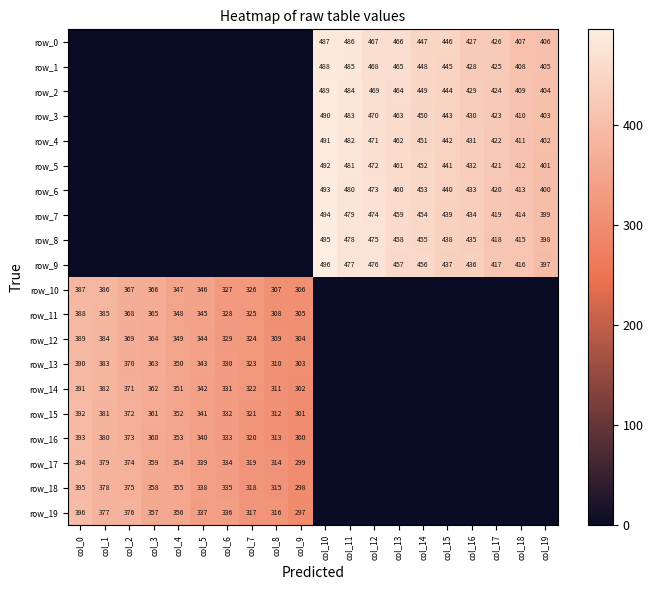

Reading left to right, extract all data points from this chart.

row_0: col_0=0.0	col_1=0.0	col_2=0.0	col_3=0.0	col_4=0.0	col_5=0.0	col_6=0.0	col_7=0.0	col_8=0.0	col_9=0.0	col_10=487.0	col_11=486.0	col_12=467.0	col_13=466.0	col_14=447.0	col_15=446.0	col_16=427.0	col_17=426.0	col_18=407.0	col_19=406.0
row_1: col_0=0.0	col_1=0.0	col_2=0.0	col_3=0.0	col_4=0.0	col_5=0.0	col_6=0.0	col_7=0.0	col_8=0.0	col_9=0.0	col_10=488.0	col_11=485.0	col_12=468.0	col_13=465.0	col_14=448.0	col_15=445.0	col_16=428.0	col_17=425.0	col_18=408.0	col_19=405.0
row_2: col_0=0.0	col_1=0.0	col_2=0.0	col_3=0.0	col_4=0.0	col_5=0.0	col_6=0.0	col_7=0.0	col_8=0.0	col_9=0.0	col_10=489.0	col_11=484.0	col_12=469.0	col_13=464.0	col_14=449.0	col_15=444.0	col_16=429.0	col_17=424.0	col_18=409.0	col_19=404.0
row_3: col_0=0.0	col_1=0.0	col_2=0.0	col_3=0.0	col_4=0.0	col_5=0.0	col_6=0.0	col_7=0.0	col_8=0.0	col_9=0.0	col_10=490.0	col_11=483.0	col_12=470.0	col_13=463.0	col_14=450.0	col_15=443.0	col_16=430.0	col_17=423.0	col_18=410.0	col_19=403.0
row_4: col_0=0.0	col_1=0.0	col_2=0.0	col_3=0.0	col_4=0.0	col_5=0.0	col_6=0.0	col_7=0.0	col_8=0.0	col_9=0.0	col_10=491.0	col_11=482.0	col_12=471.0	col_13=462.0	col_14=451.0	col_15=442.0	col_16=431.0	col_17=422.0	col_18=411.0	col_19=402.0
row_5: col_0=0.0	col_1=0.0	col_2=0.0	col_3=0.0	col_4=0.0	col_5=0.0	col_6=0.0	col_7=0.0	col_8=0.0	col_9=0.0	col_10=492.0	col_11=481.0	col_12=472.0	col_13=461.0	col_14=452.0	col_15=441.0	col_16=432.0	col_17=421.0	col_18=412.0	col_19=401.0
row_6: col_0=0.0	col_1=0.0	col_2=0.0	col_3=0.0	col_4=0.0	col_5=0.0	col_6=0.0	col_7=0.0	col_8=0.0	col_9=0.0	col_10=493.0	col_11=480.0	col_12=473.0	col_13=460.0	col_14=453.0	col_15=440.0	col_16=433.0	col_17=420.0	col_18=413.0	col_19=400.0
row_7: col_0=0.0	col_1=0.0	col_2=0.0	col_3=0.0	col_4=0.0	col_5=0.0	col_6=0.0	col_7=0.0	col_8=0.0	col_9=0.0	col_10=494.0	col_11=479.0	col_12=474.0	col_13=459.0	col_14=454.0	col_15=439.0	col_16=434.0	col_17=419.0	col_18=414.0	col_19=399.0
row_8: col_0=0.0	col_1=0.0	col_2=0.0	col_3=0.0	col_4=0.0	col_5=0.0	col_6=0.0	col_7=0.0	col_8=0.0	col_9=0.0	col_10=495.0	col_11=478.0	col_12=475.0	col_13=458.0	col_14=455.0	col_15=438.0	col_16=435.0	col_17=418.0	col_18=415.0	col_19=398.0
row_9: col_0=0.0	col_1=0.0	col_2=0.0	col_3=0.0	col_4=0.0	col_5=0.0	col_6=0.0	col_7=0.0	col_8=0.0	col_9=0.0	col_10=496.0	col_11=477.0	col_12=476.0	col_13=457.0	col_14=456.0	col_15=437.0	col_16=436.0	col_17=417.0	col_18=416.0	col_19=397.0
row_10: col_0=387.0	col_1=386.0	col_2=367.0	col_3=366.0	col_4=347.0	col_5=346.0	col_6=327.0	col_7=326.0	col_8=307.0	col_9=306.0	col_10=0.0	col_11=0.0	col_12=0.0	col_13=0.0	col_14=0.0	col_15=0.0	col_16=0.0	col_17=0.0	col_18=0.0	col_19=0.0
row_11: col_0=388.0	col_1=385.0	col_2=368.0	col_3=365.0	col_4=348.0	col_5=345.0	col_6=328.0	col_7=325.0	col_8=308.0	col_9=305.0	col_10=0.0	col_11=0.0	col_12=0.0	col_13=0.0	col_14=0.0	col_15=0.0	col_16=0.0	col_17=0.0	col_18=0.0	col_19=0.0
row_12: col_0=389.0	col_1=384.0	col_2=369.0	col_3=364.0	col_4=349.0	col_5=344.0	col_6=329.0	col_7=324.0	col_8=309.0	col_9=304.0	col_10=0.0	col_11=0.0	col_12=0.0	col_13=0.0	col_14=0.0	col_15=0.0	col_16=0.0	col_17=0.0	col_18=0.0	col_19=0.0
row_13: col_0=390.0	col_1=383.0	col_2=370.0	col_3=363.0	col_4=350.0	col_5=343.0	col_6=330.0	col_7=323.0	col_8=310.0	col_9=303.0	col_10=0.0	col_11=0.0	col_12=0.0	col_13=0.0	col_14=0.0	col_15=0.0	col_16=0.0	col_17=0.0	col_18=0.0	col_19=0.0
row_14: col_0=391.0	col_1=382.0	col_2=371.0	col_3=362.0	col_4=351.0	col_5=342.0	col_6=331.0	col_7=322.0	col_8=311.0	col_9=302.0	col_10=0.0	col_11=0.0	col_12=0.0	col_13=0.0	col_14=0.0	col_15=0.0	col_16=0.0	col_17=0.0	col_18=0.0	col_19=0.0
row_15: col_0=392.0	col_1=381.0	col_2=372.0	col_3=361.0	col_4=352.0	col_5=341.0	col_6=332.0	col_7=321.0	col_8=312.0	col_9=301.0	col_10=0.0	col_11=0.0	col_12=0.0	col_13=0.0	col_14=0.0	col_15=0.0	col_16=0.0	col_17=0.0	col_18=0.0	col_19=0.0
row_16: col_0=393.0	col_1=380.0	col_2=373.0	col_3=360.0	col_4=353.0	col_5=340.0	col_6=333.0	col_7=320.0	col_8=313.0	col_9=300.0	col_10=0.0	col_11=0.0	col_12=0.0	col_13=0.0	col_14=0.0	col_15=0.0	col_16=0.0	col_17=0.0	col_18=0.0	col_19=0.0
row_17: col_0=394.0	col_1=379.0	col_2=374.0	col_3=359.0	col_4=354.0	col_5=339.0	col_6=334.0	col_7=319.0	col_8=314.0	col_9=299.0	col_10=0.0	col_11=0.0	col_12=0.0	col_13=0.0	col_14=0.0	col_15=0.0	col_16=0.0	col_17=0.0	col_18=0.0	col_19=0.0
row_18: col_0=395.0	col_1=378.0	col_2=375.0	col_3=358.0	col_4=355.0	col_5=338.0	col_6=335.0	col_7=318.0	col_8=315.0	col_9=298.0	col_10=0.0	col_11=0.0	col_12=0.0	col_13=0.0	col_14=0.0	col_15=0.0	col_16=0.0	col_17=0.0	col_18=0.0	col_19=0.0
row_19: col_0=396.0	col_1=377.0	col_2=376.0	col_3=357.0	col_4=356.0	col_5=337.0	col_6=336.0	col_7=317.0	col_8=316.0	col_9=297.0	col_10=0.0	col_11=0.0	col_12=0.0	col_13=0.0	col_14=0.0	col_15=0.0	col_16=0.0	col_17=0.0	col_18=0.0	col_19=0.0